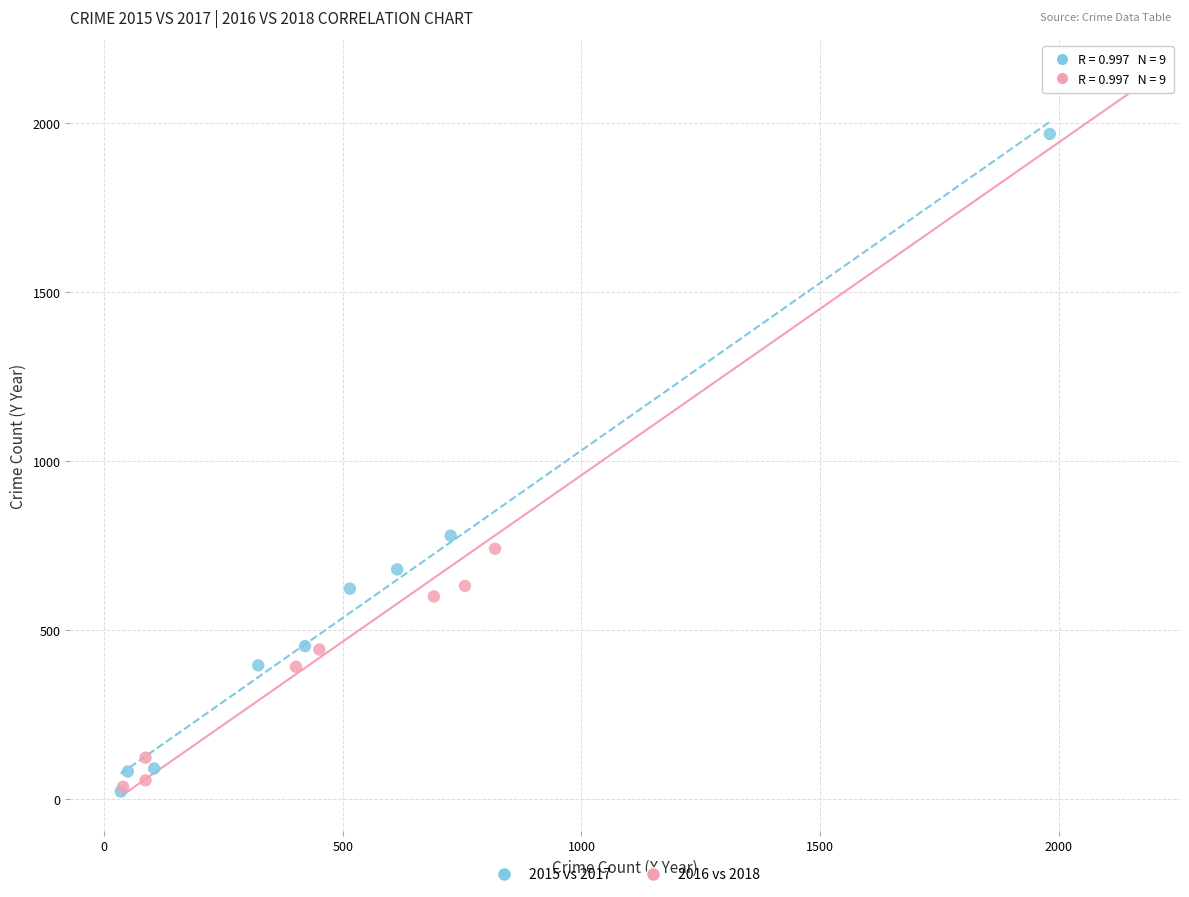

Which series reaches the maximum Y coordinate?

2016 vs 2018